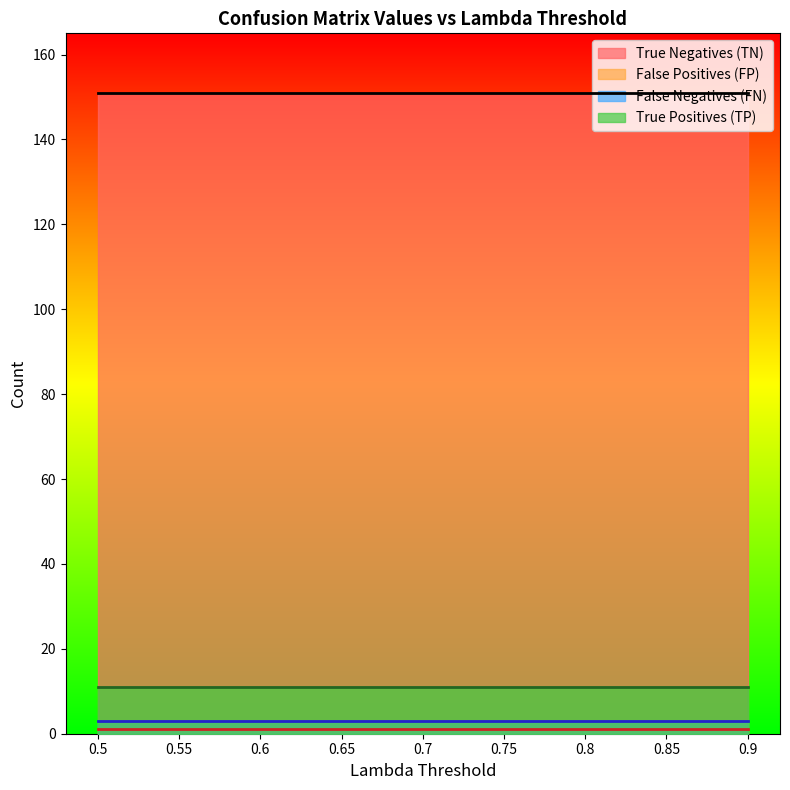

List the series in order of their peak value, highest first.

True Negatives (TN), True Positives (TP), False Negatives (FN), False Positives (FP)